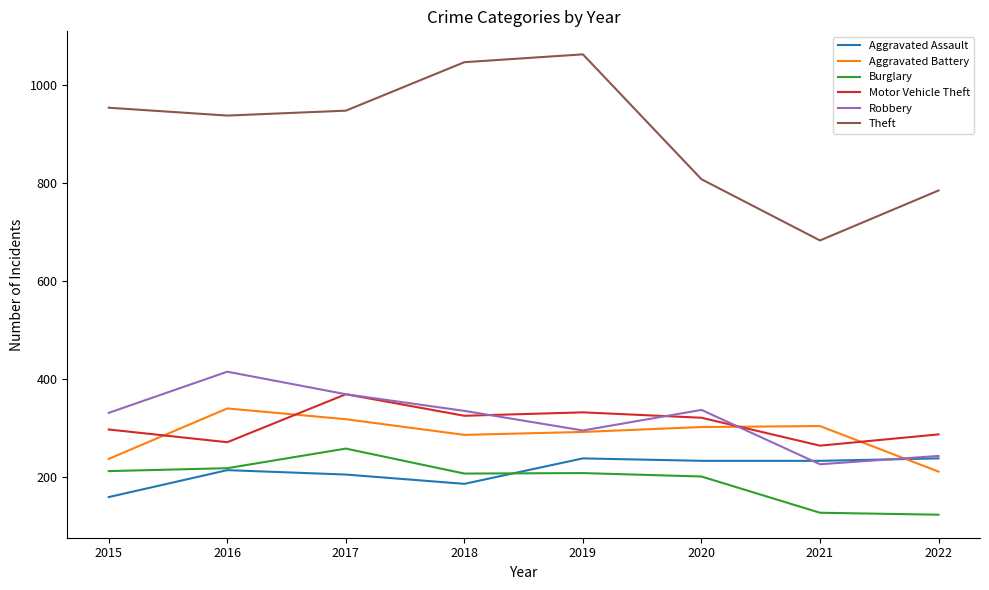

What is the smallest value displayed?

123